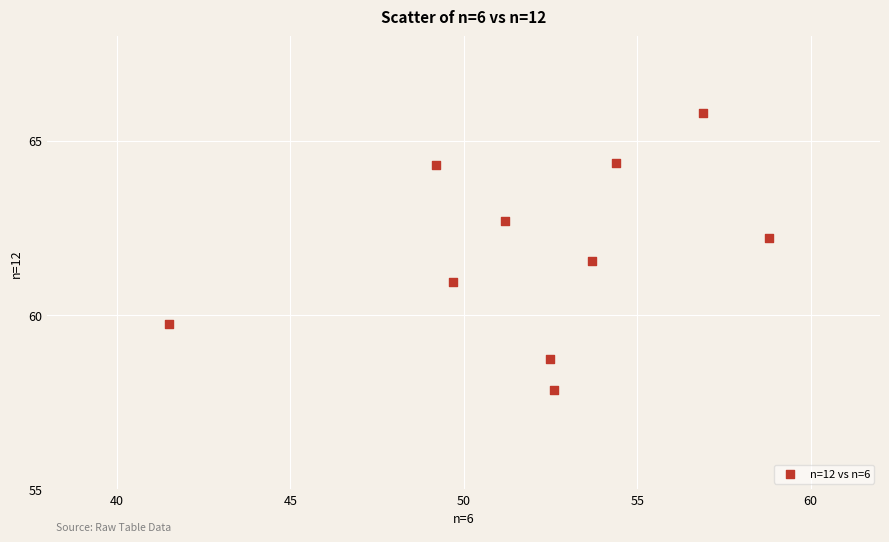

What is the range of X values (max minus min)?

17.3